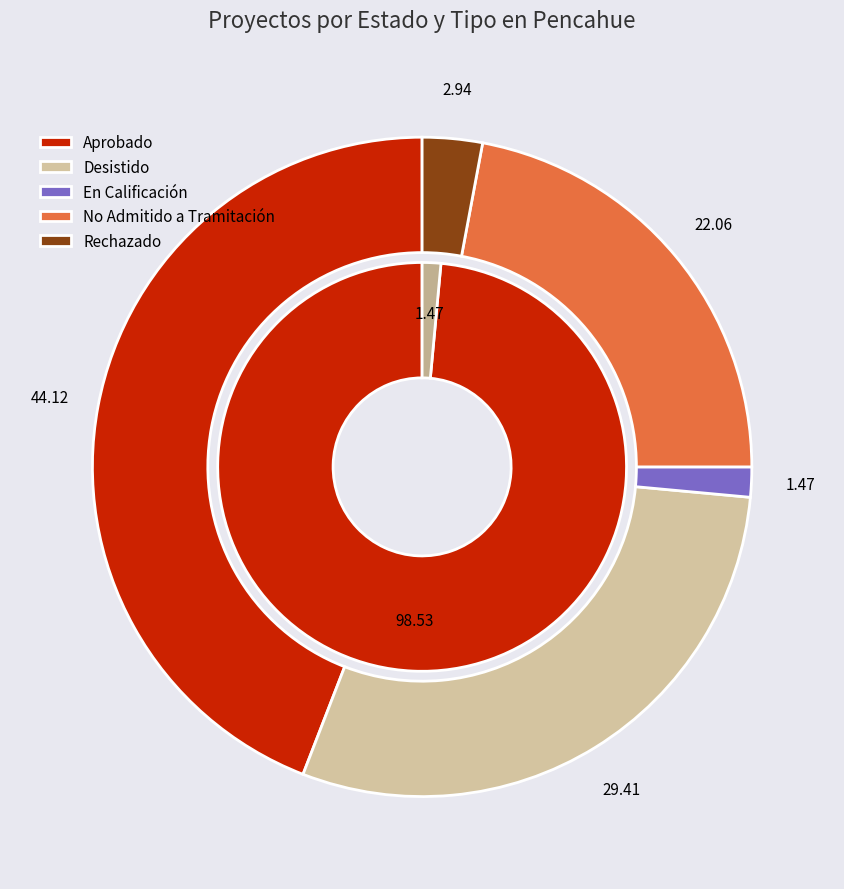

Is there a majority slice in this chart?

Yes